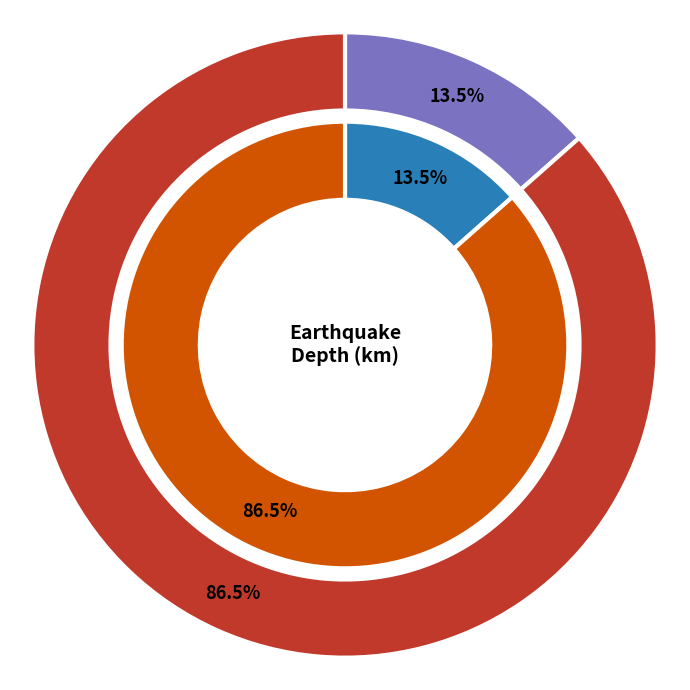

Does nc72666881 represent more than half of the total?

No